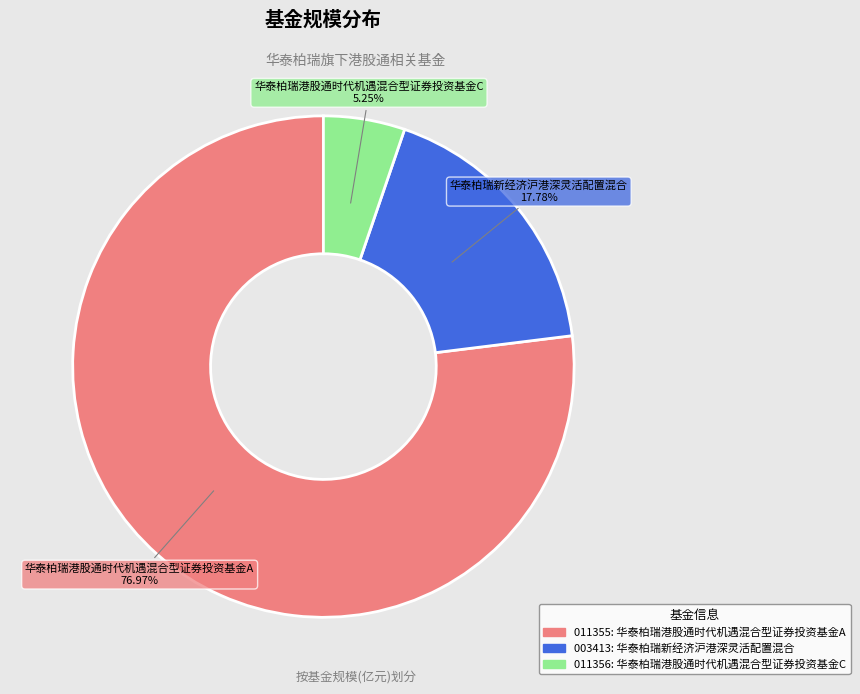

Is there any slice that represents more than half of the pie?

Yes